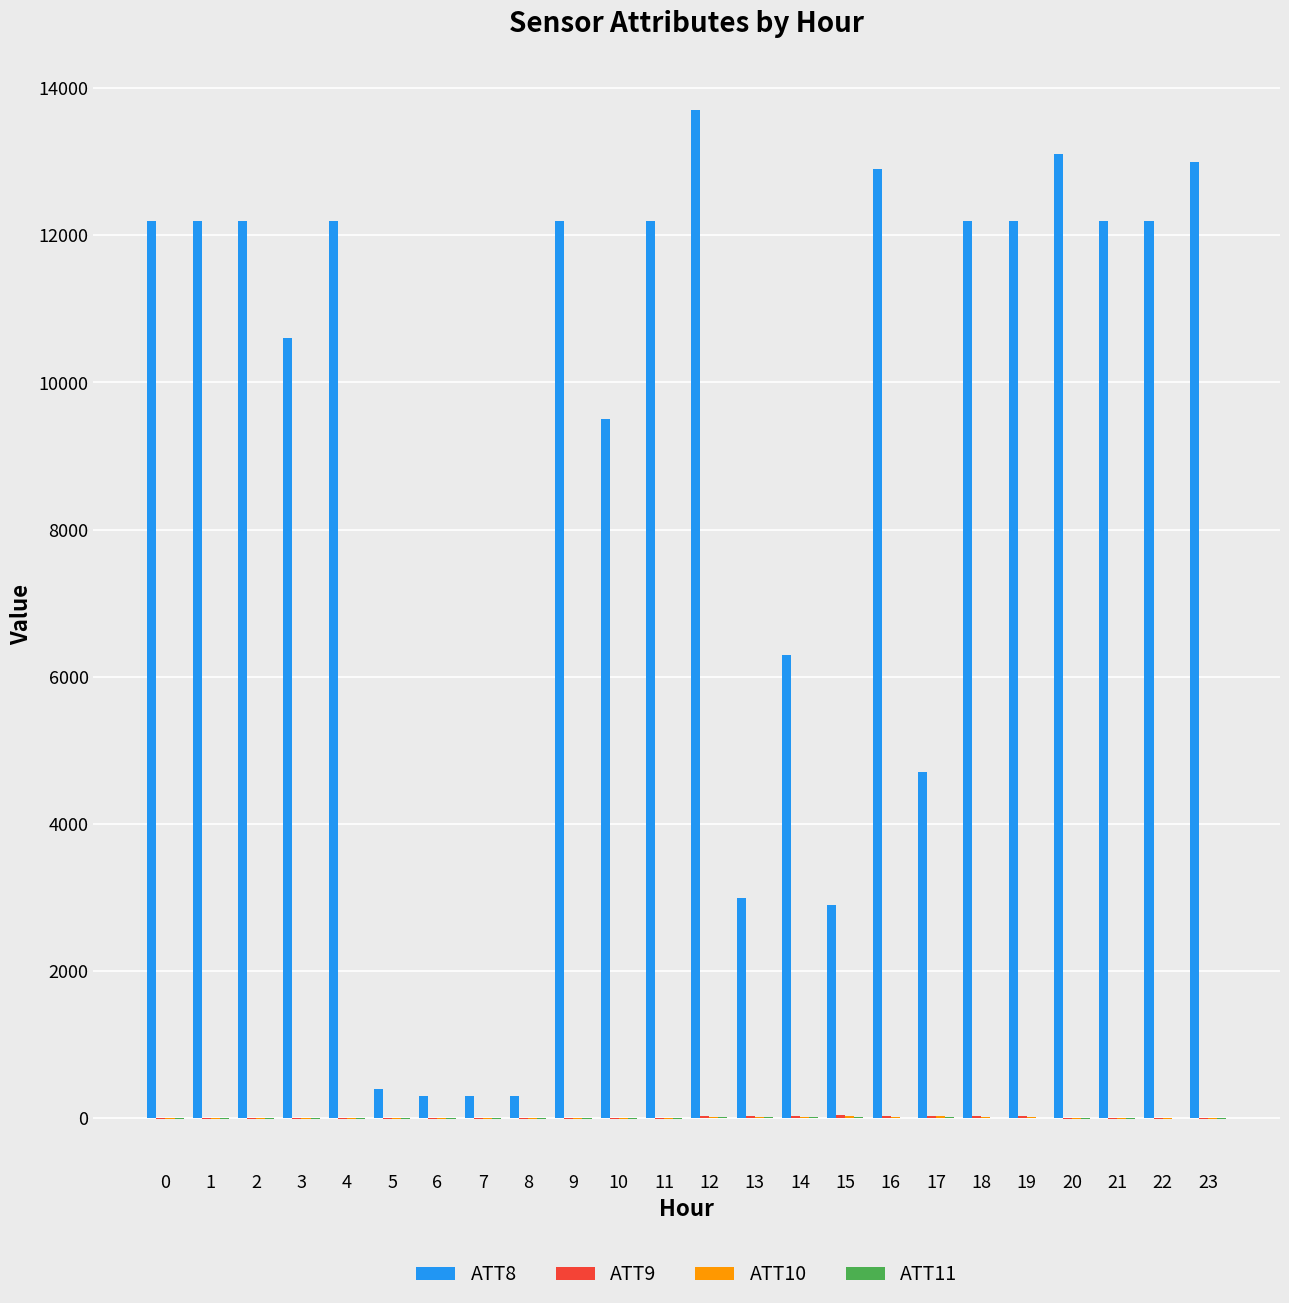

Is it true that ATT8 equals 5488.8 at 0?

False